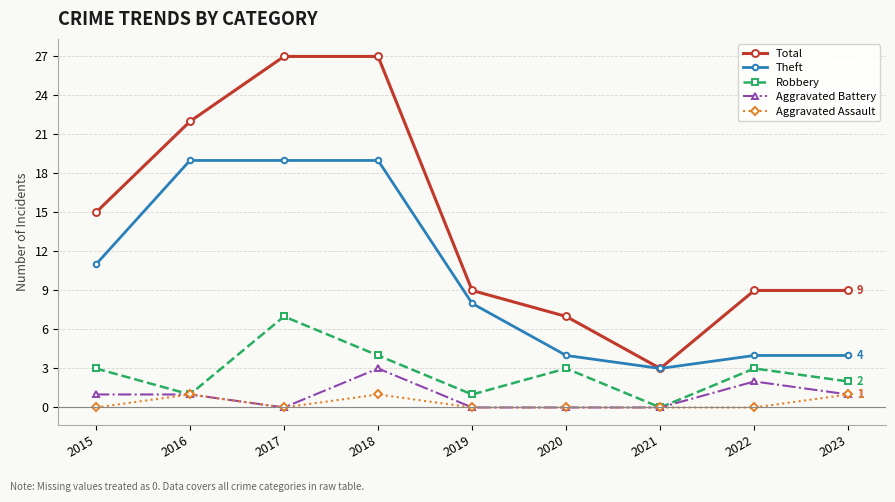

At how many categories does at least one series exceed 1?

9